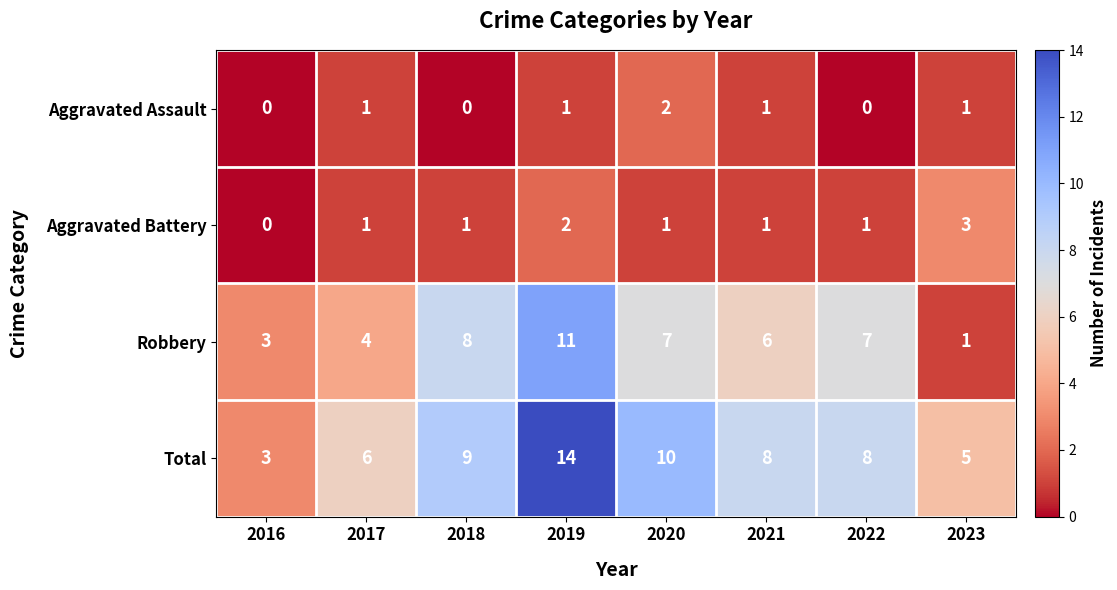

What is the maximum value shown in the chart?

14